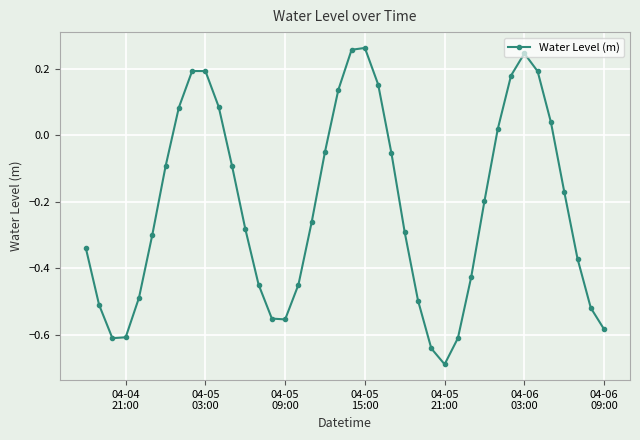

How many positive values are there?

13